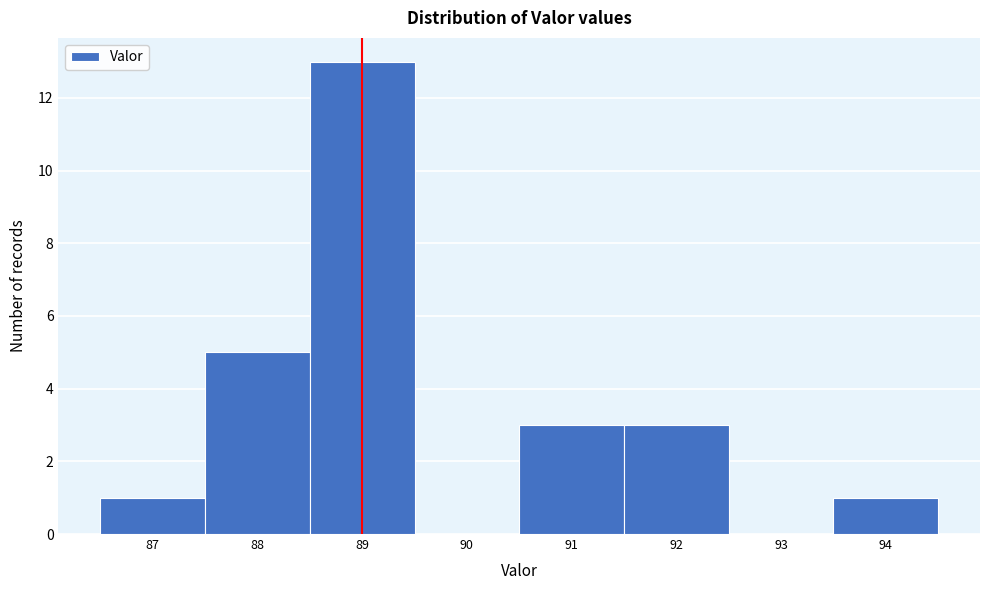

Which range on the x-axis has the tallest bar?

88.5 to 89.5